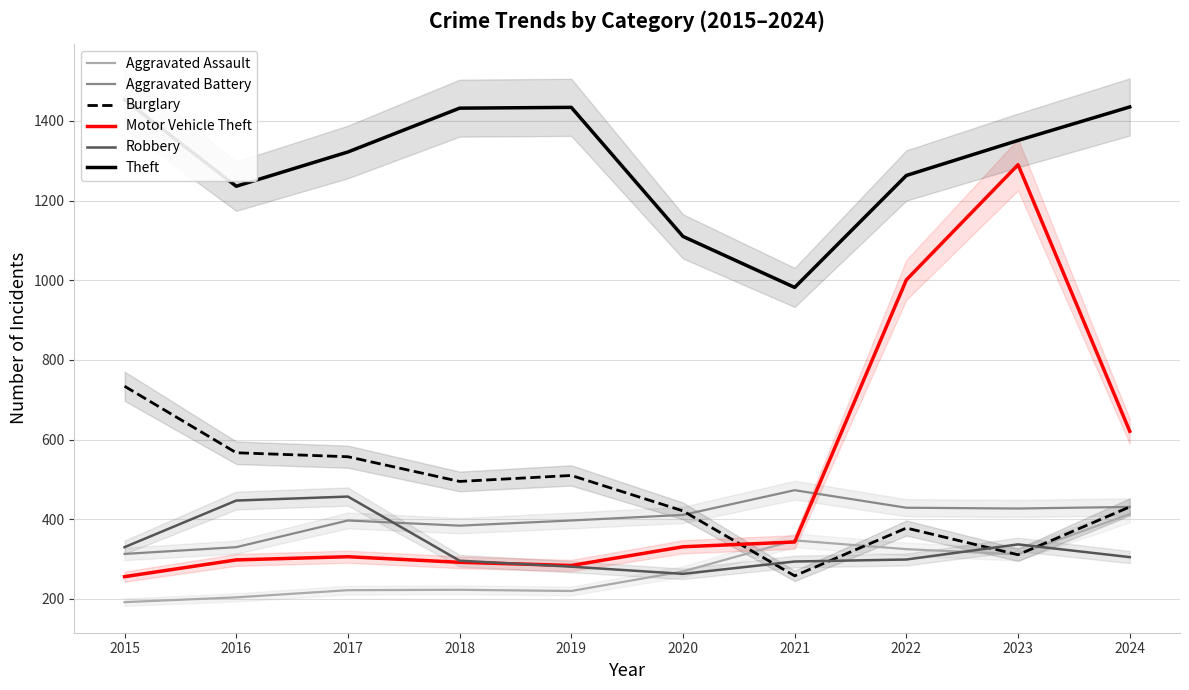

Between 2020 and 2018, which is larger?

2020